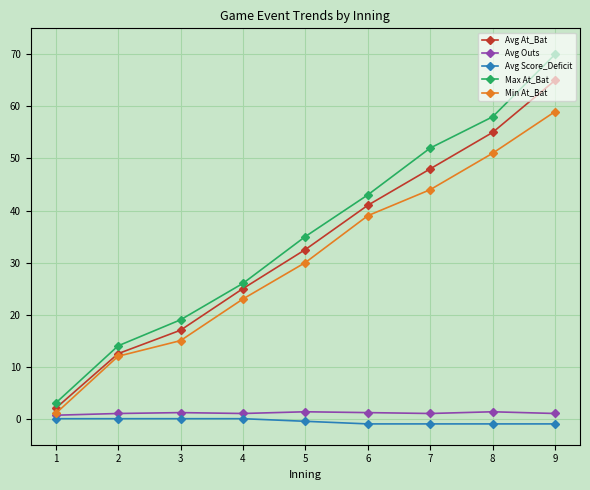

True or false: Max At_Bat has a value of 14.0 at 2.

True